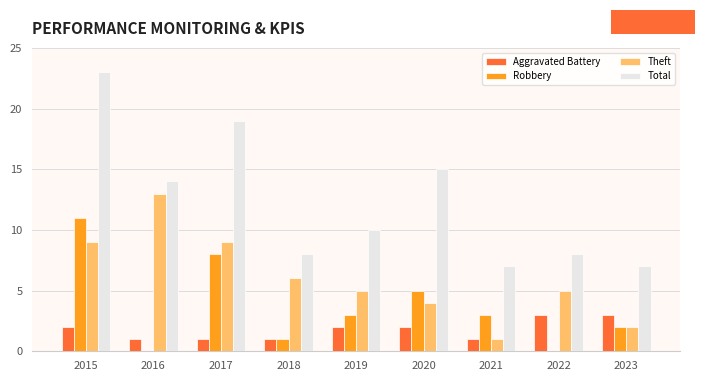

What is the total value across all series at 2021?

12